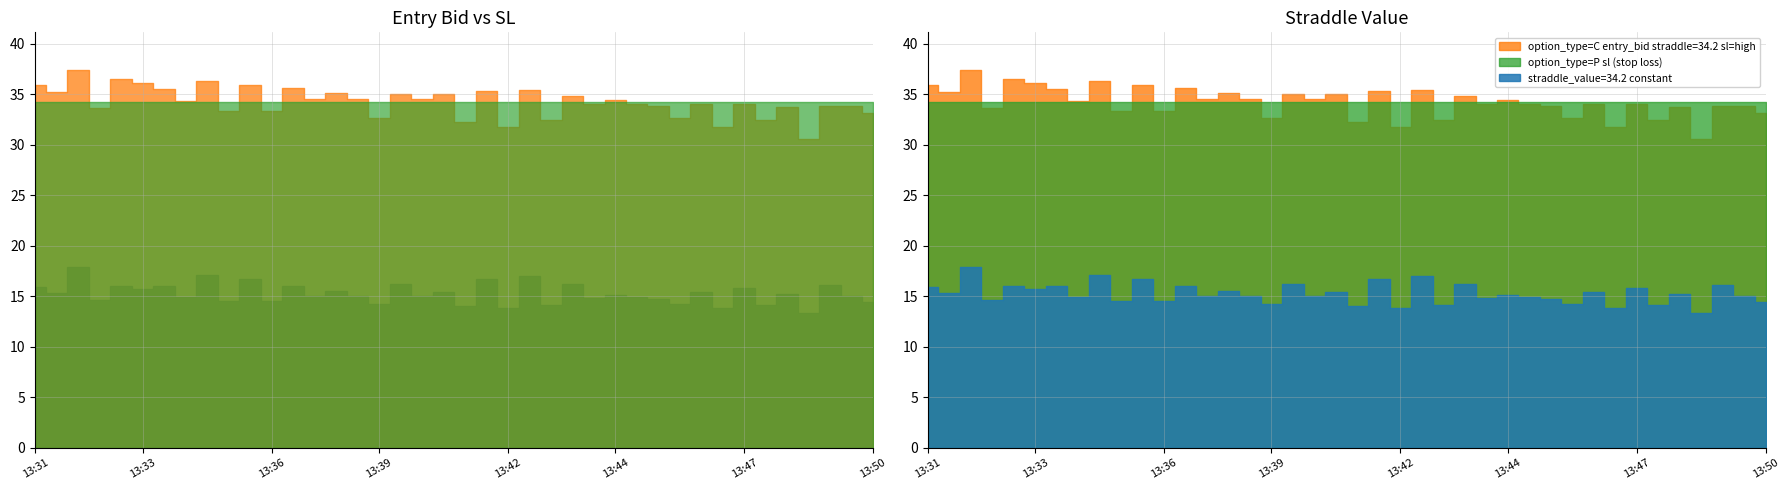

Does the chart display data point markers on the line(s)?

No